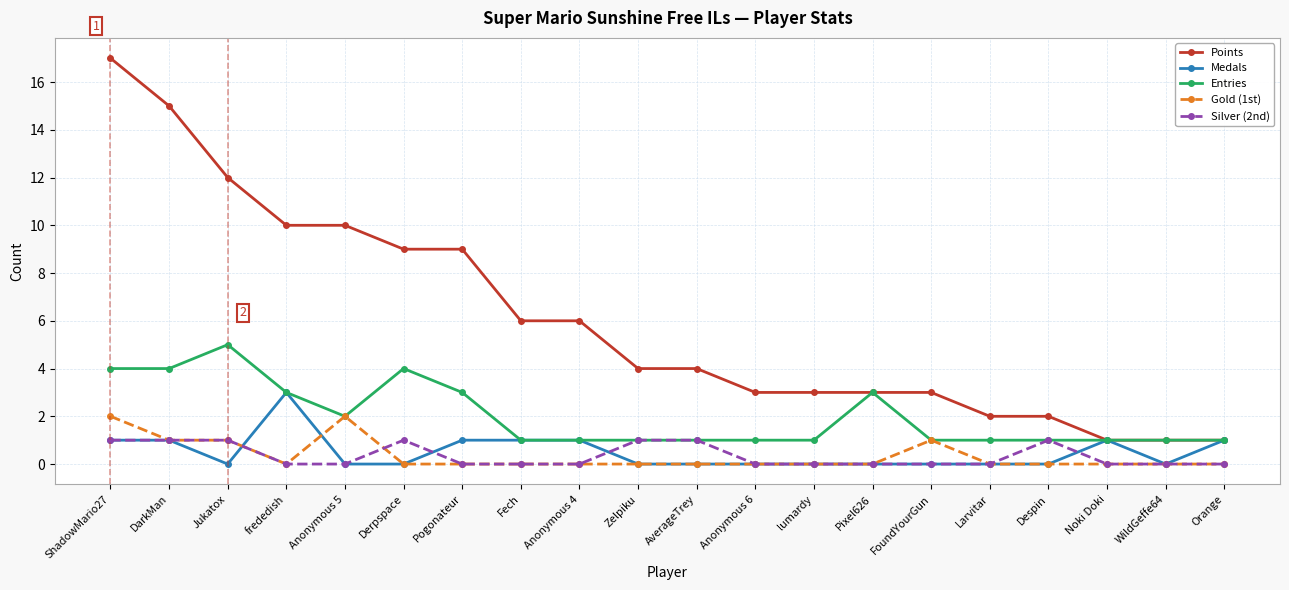

Count the number of data series in this chart.

5